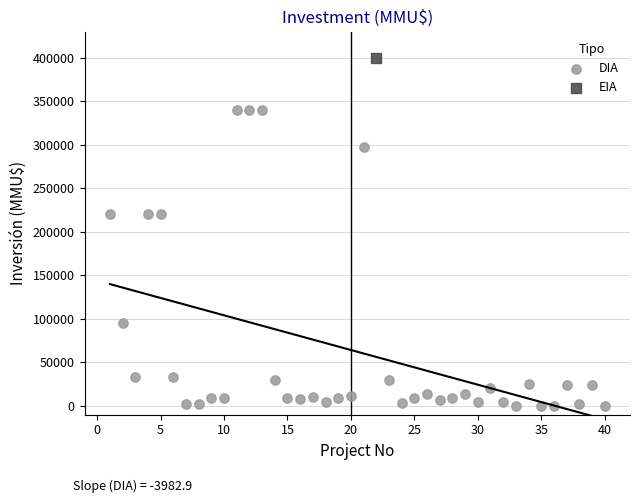

What are all the series names shown in the legend?

DIA, EIA